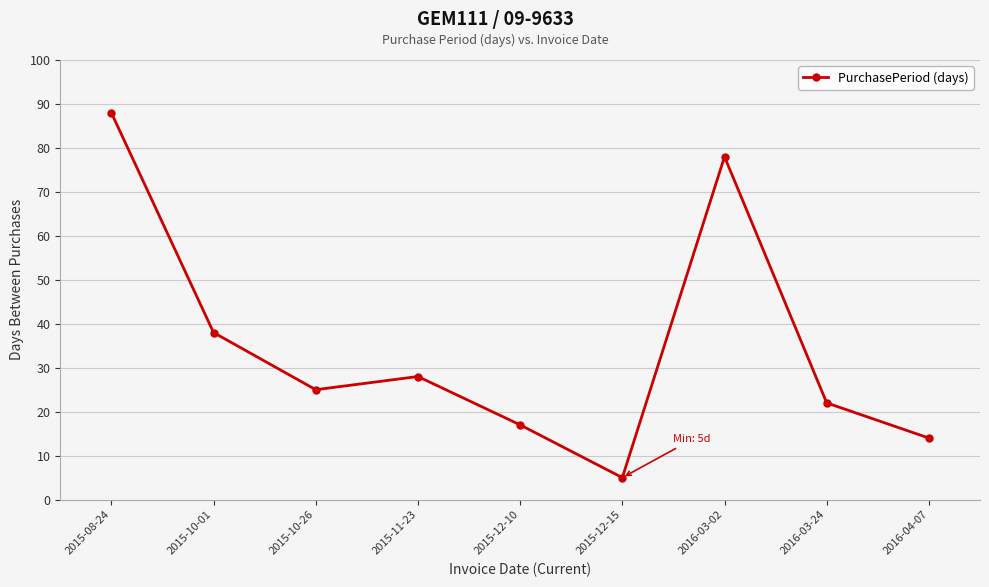

How many lines are shown in the chart?

1